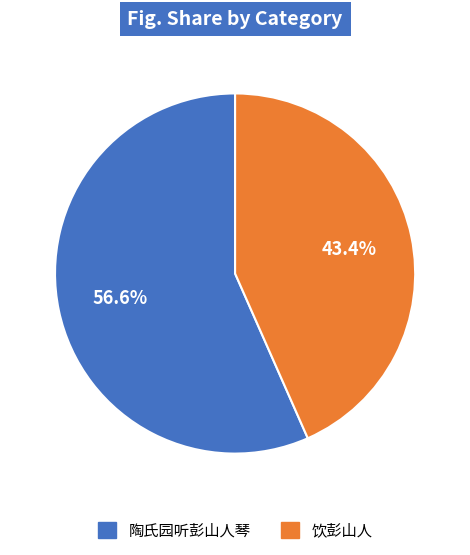

To the nearest percent, what is the average slice percentage?

50%